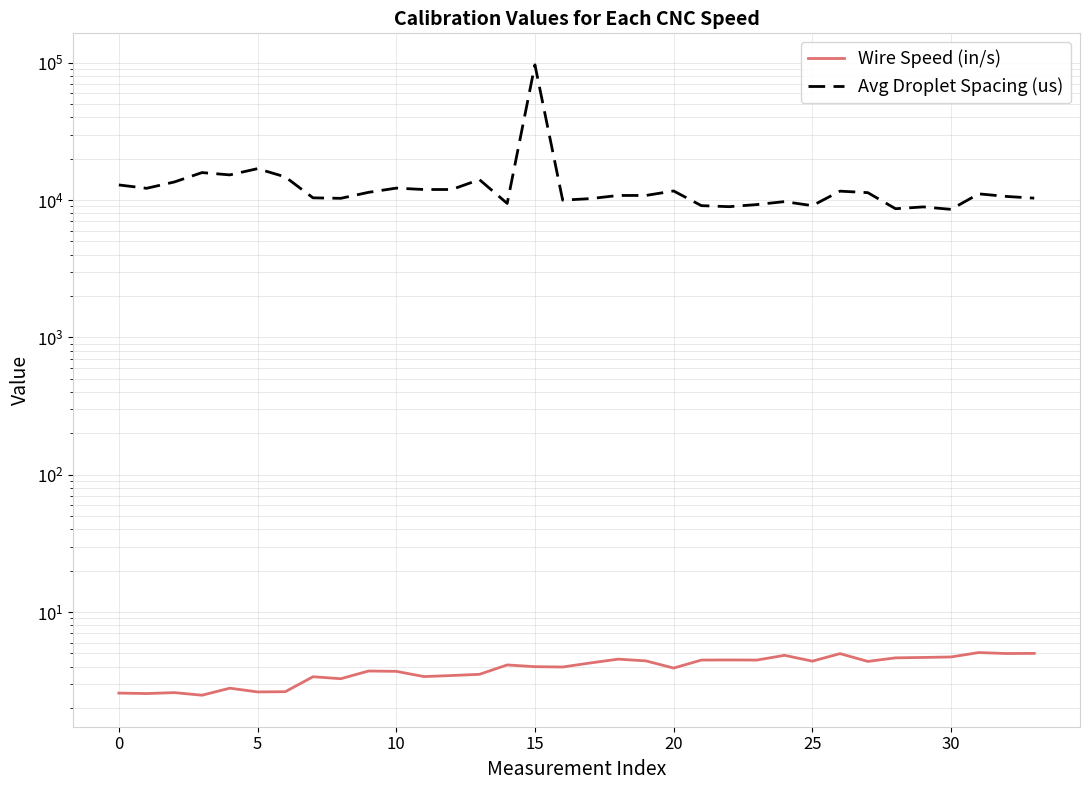

Is the value of Wire Speed (in/s) at 25 greater than the value of Avg Droplet Spacing (us) at 21?

No